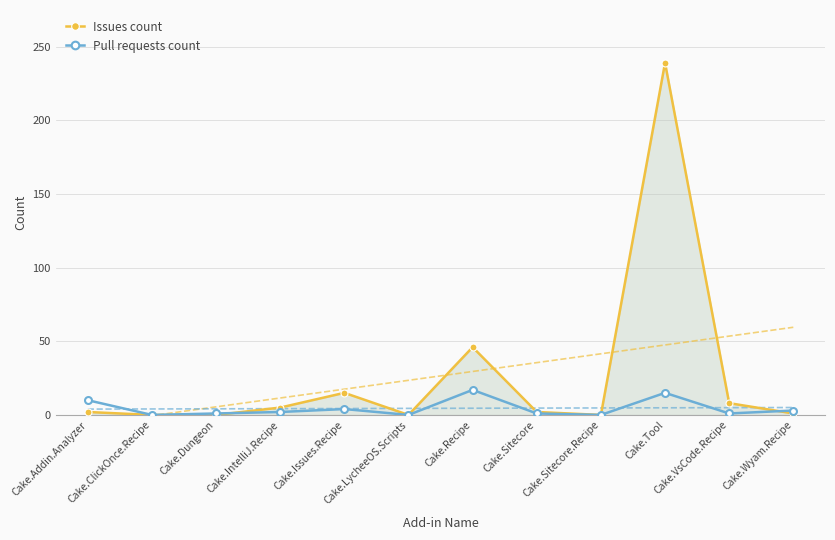

Reading left to right, extract all data points from this chart.

Issues count: 2	0	0	5	15	0	46	2	0	239	8	1
Pull requests count: 10	0	1	2	4	0	17	1	0	15	1	3